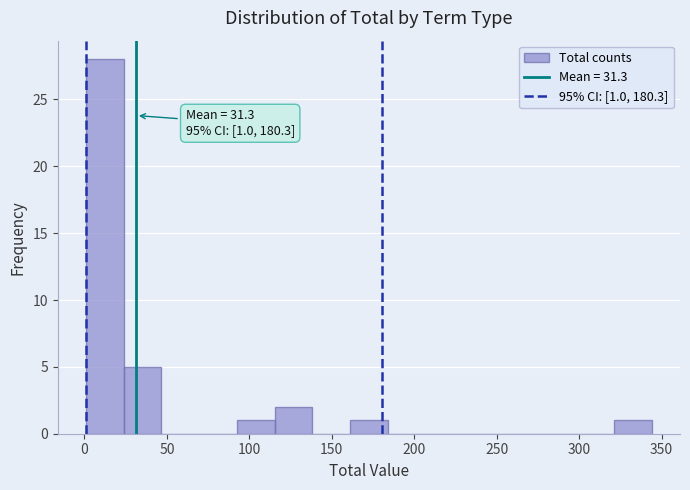

Over which range of the x-axis is the bar tallest?

0 to 25